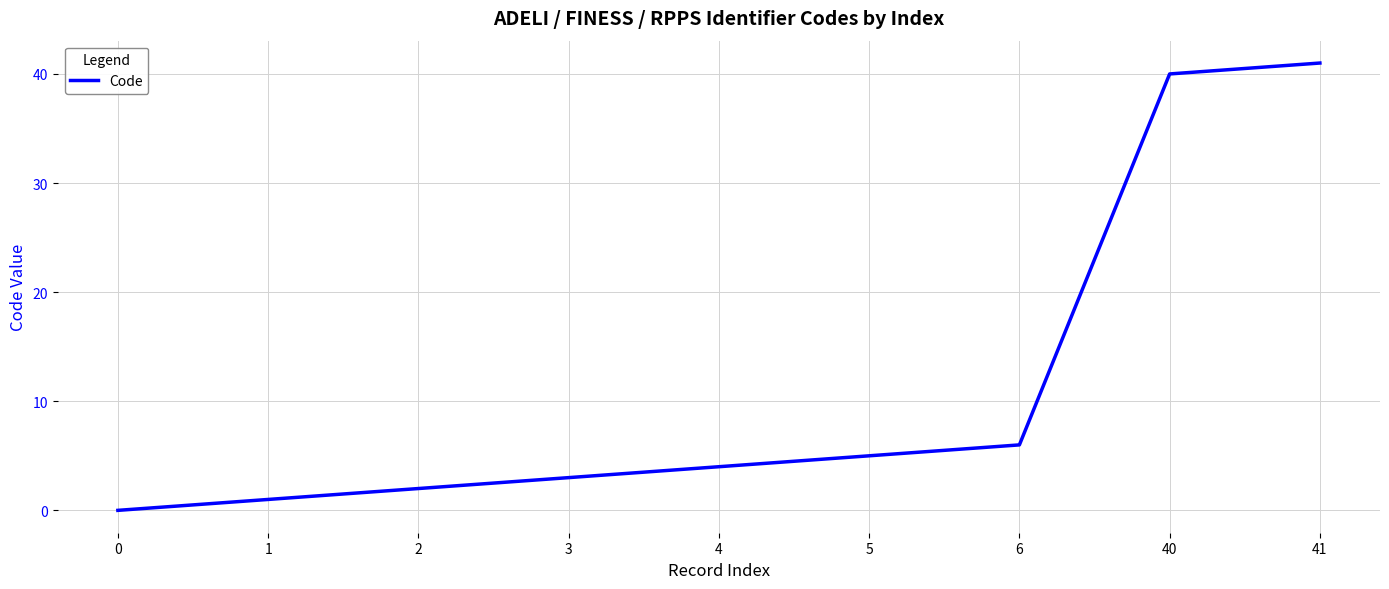

What is the change in value from 1 to 5?

+4